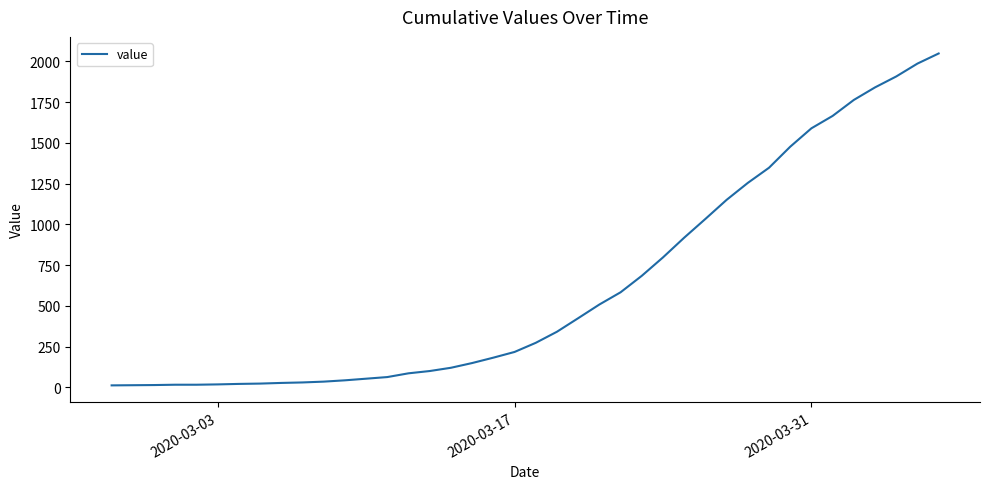

What is the difference between the maximum and minimum values?

2036